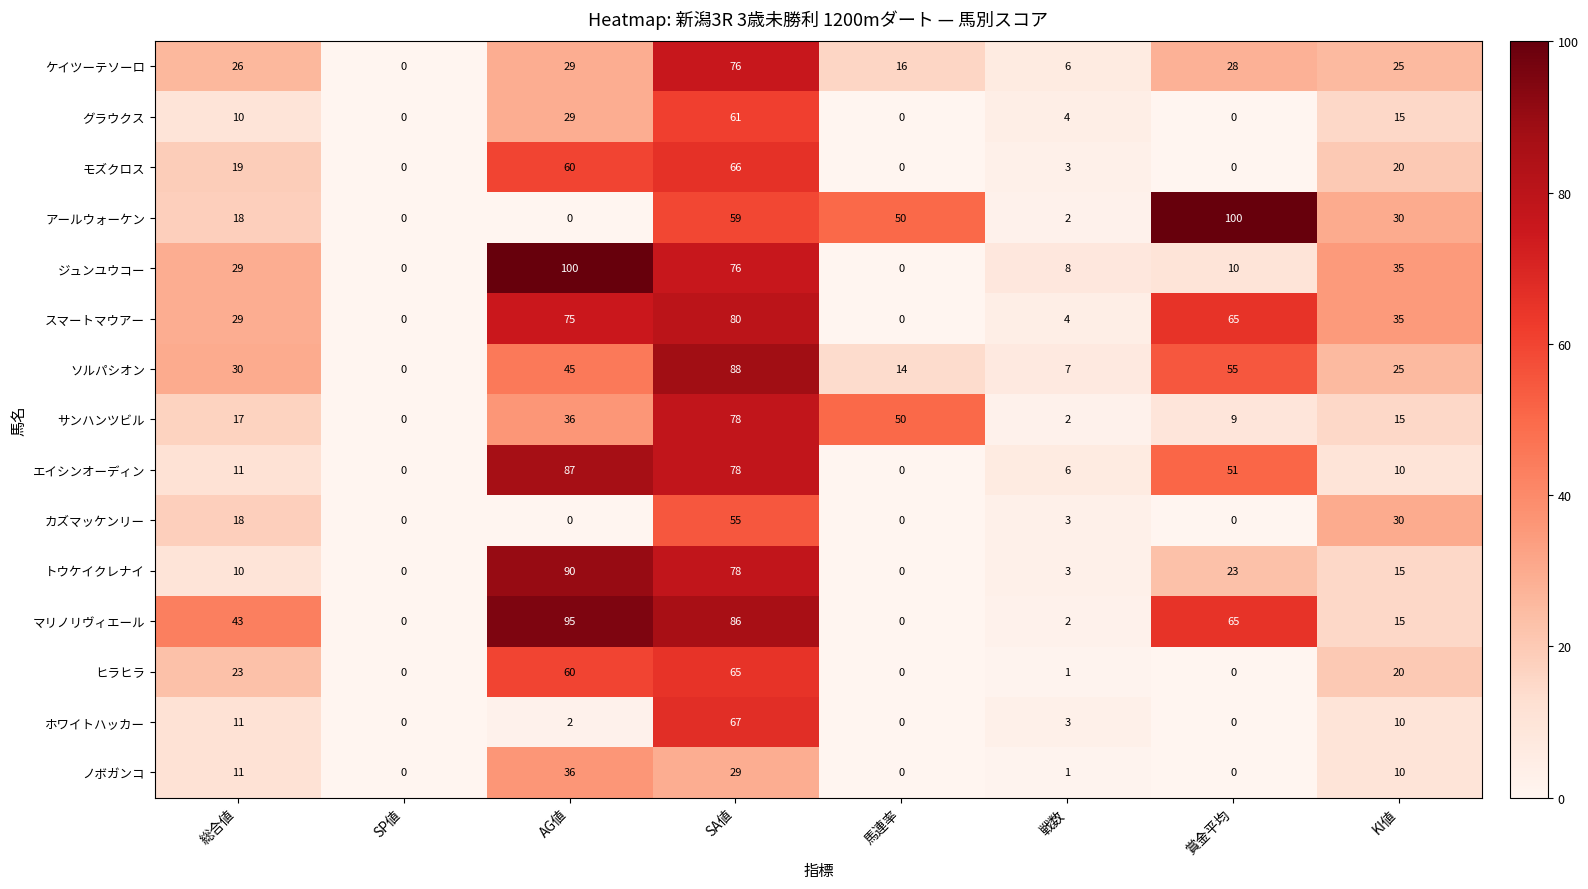

Is it true that ケイツーテソーロ equals 6 at 戦数?

True